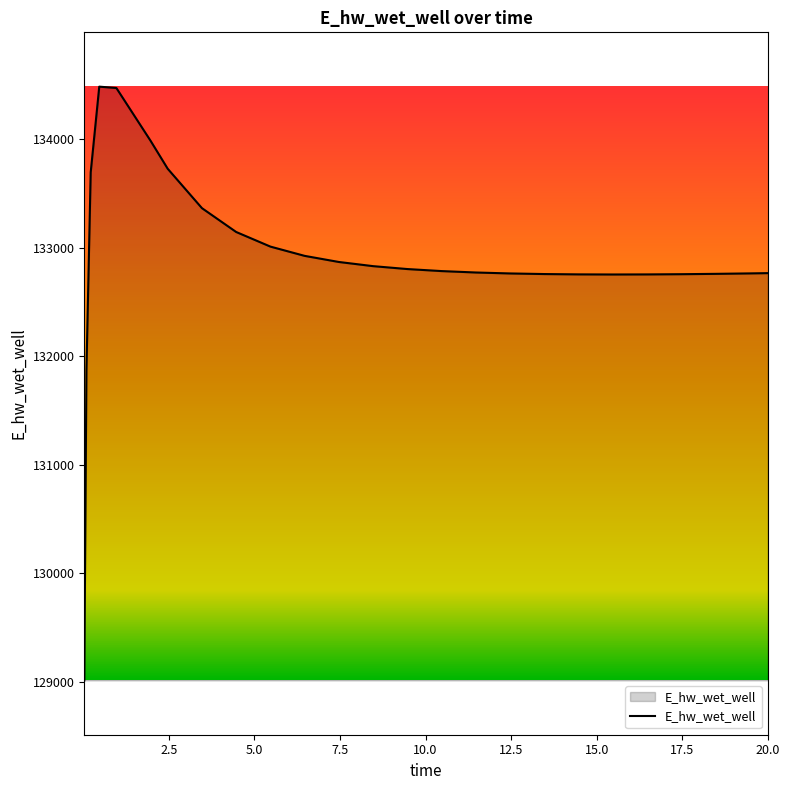

What is the difference between the maximum and minimum values?

5465.8